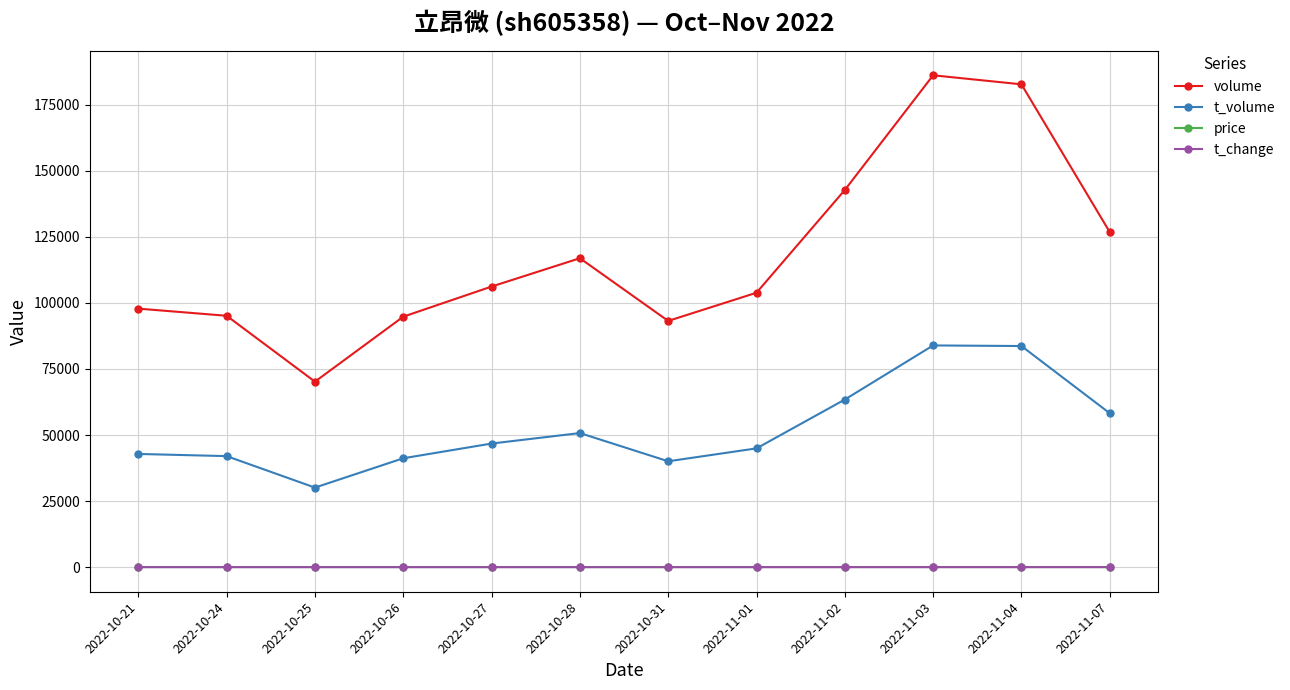

What is the value of the volume point at the 12th from the left?

126782.0